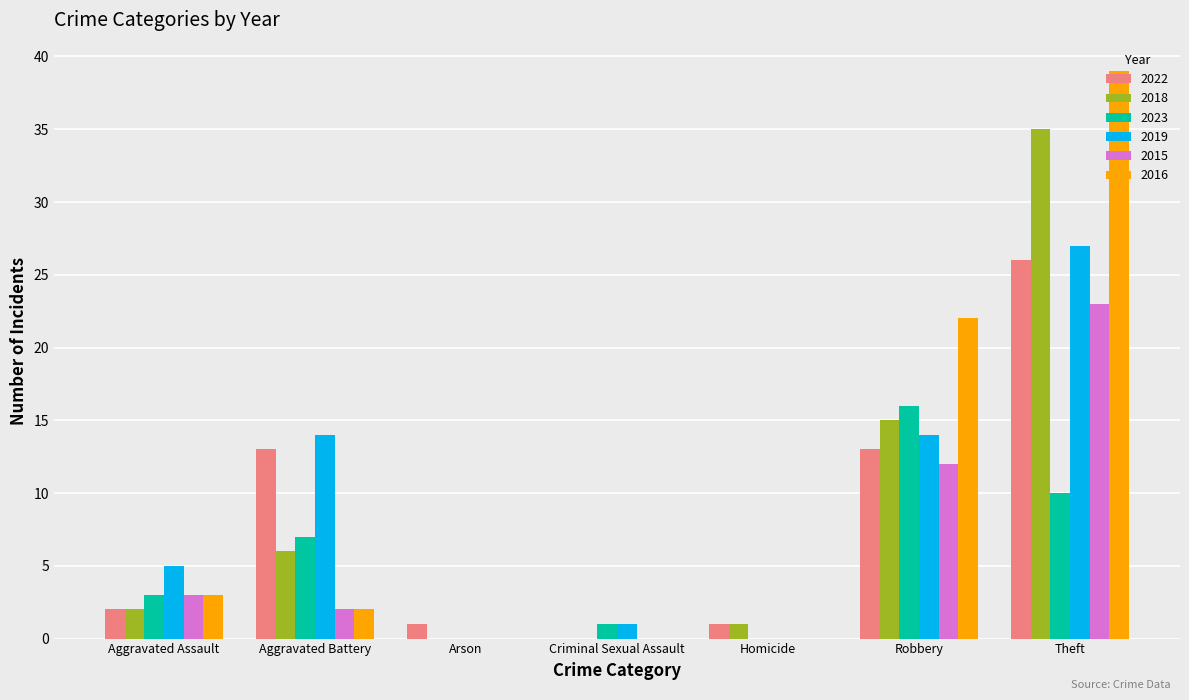

What is the sum of all 2018 values?

59